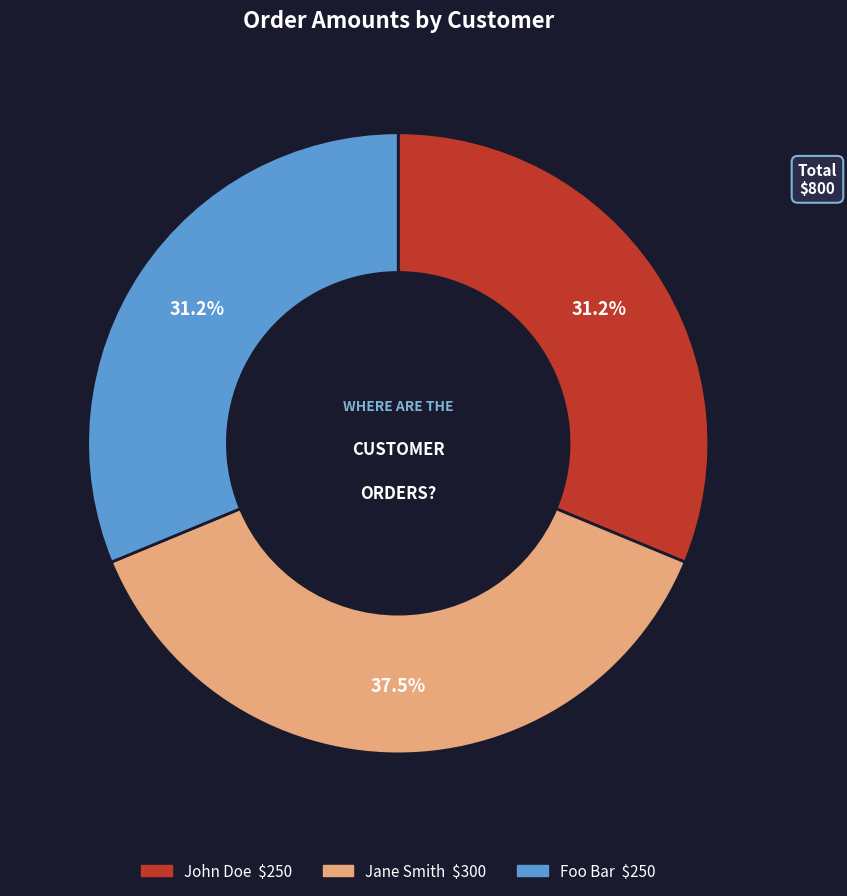

Which slice is the largest?

Jane Smith